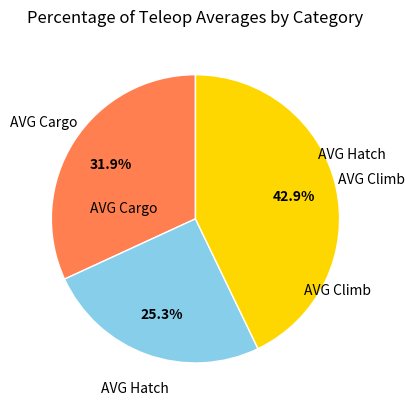

To the nearest percent, what is the average slice percentage?

33%